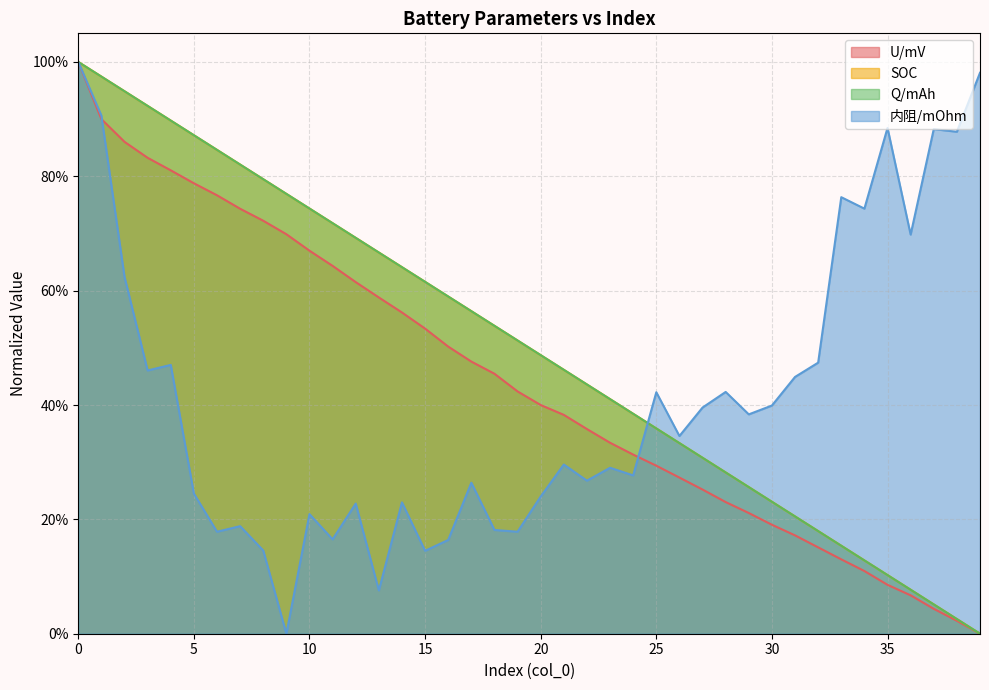

How many times do U/mV and 内阻/mOhm cross each other?

2